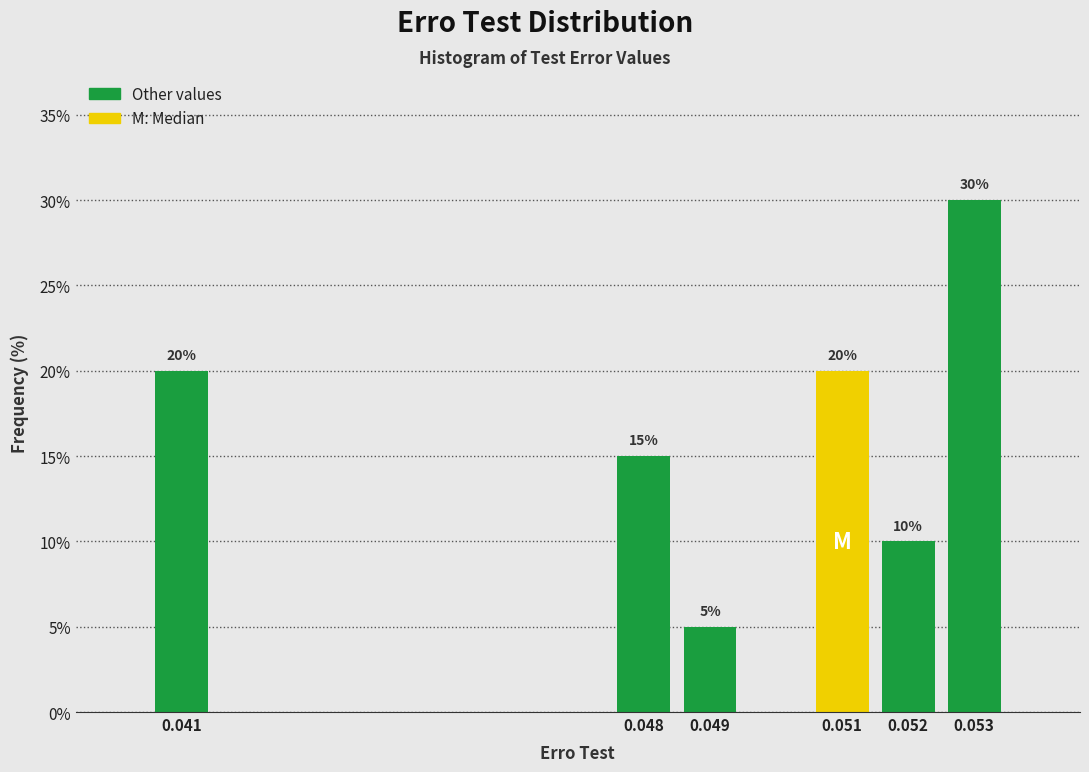

Reading left to right, extract all data points from this chart.

0.041=20	0.048=15	0.049=5	0.051=20	0.052=10	0.053=30